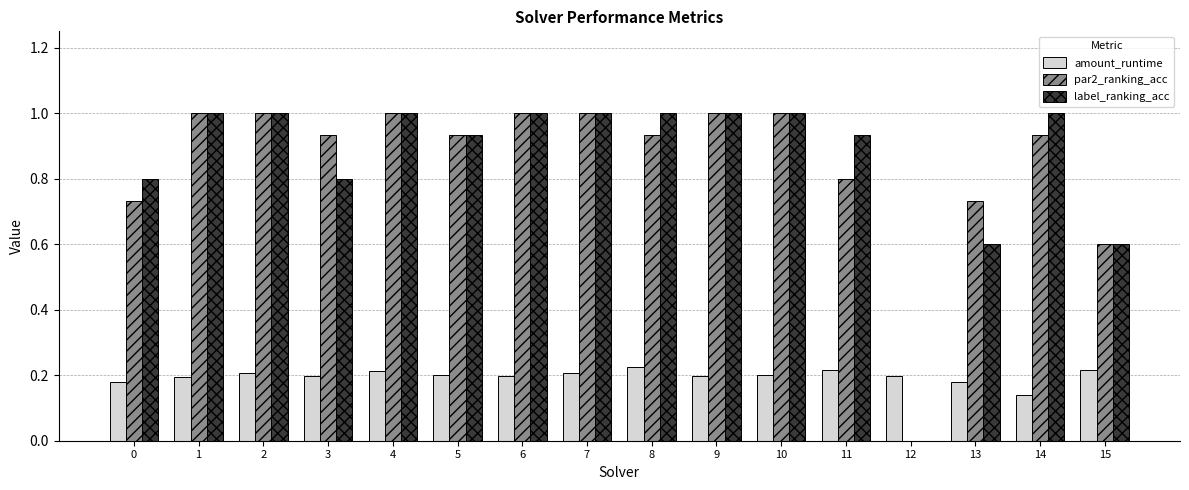

How many groups of bars are there?

16